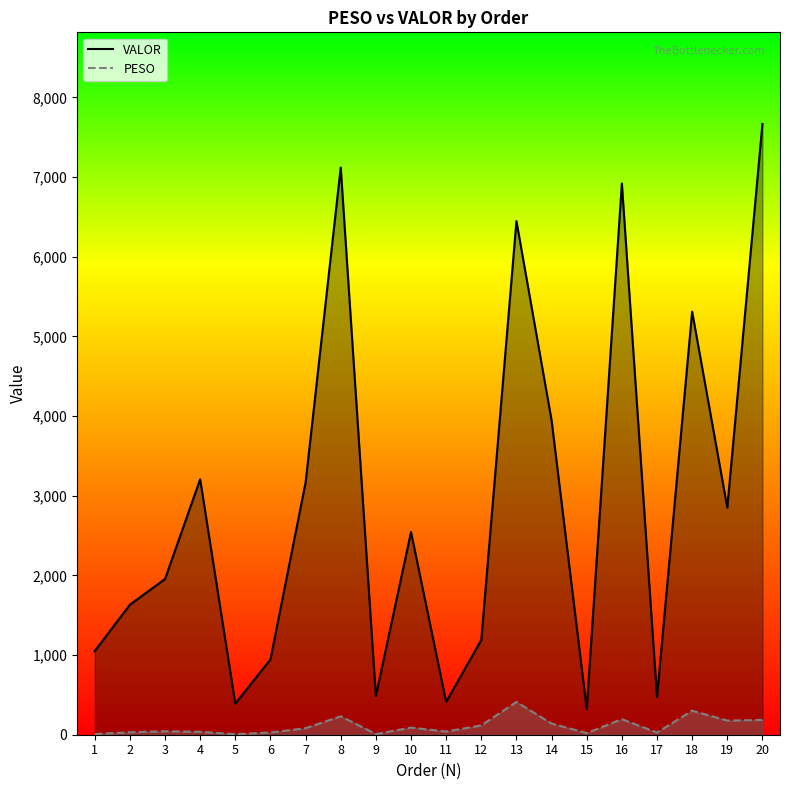

Reading left to right, what are all the values shown in this chart?

VALOR: 1049.2	1631.2	1954.0	3206.1	390.3	944.5	3164.5	7119.4	486.5	2544.4	412.3	1188.4	6447.3	3946.4	322.4	6918.5	473.1	5310.4	2850.7	7666.3
PESO: 8.8	30.7	43.6	36.7	6.8	28.1	81.6	231.5	8.2	89.4	40.0	117.0	411.5	140.0	20.7	194.8	27.5	301.5	177.1	185.2